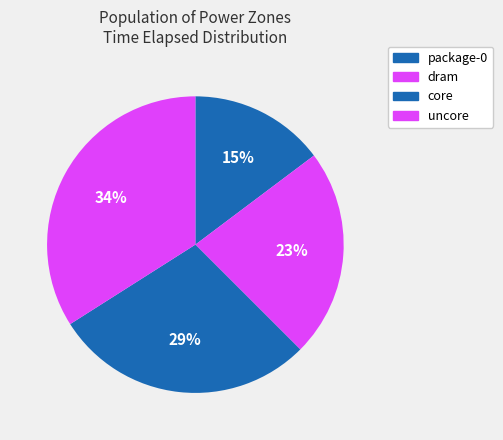

Count the number of slices in the pie.

4